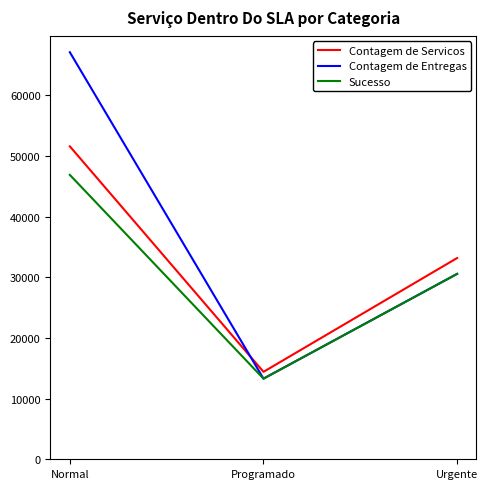

At which category is the sum across all series the highest?

Normal